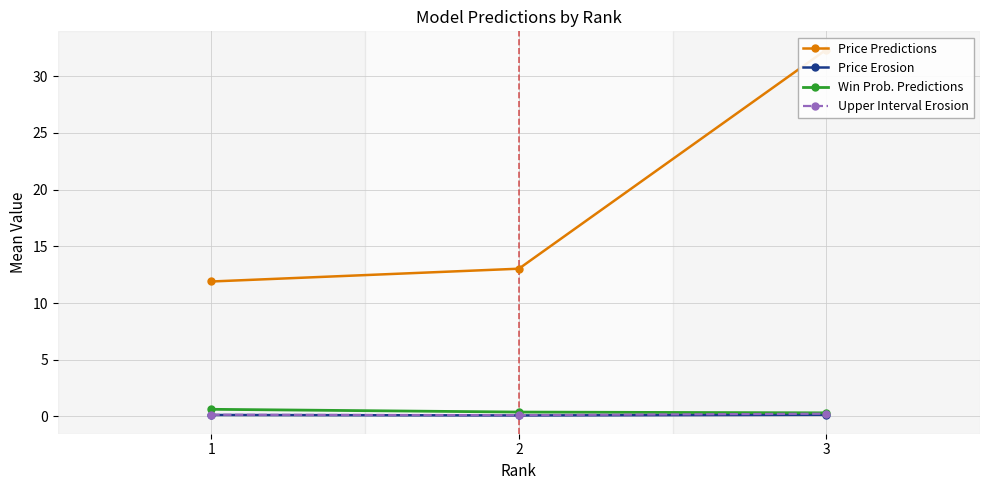

How many lines are shown in the chart?

4